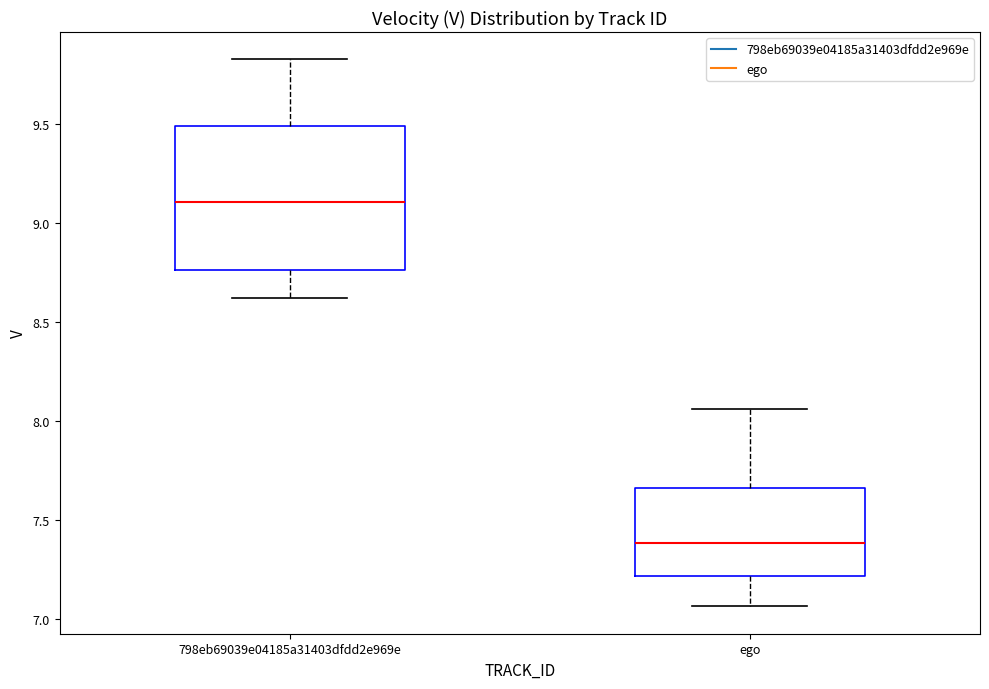

Where is the lower edge of the box for 798eb69039e04185a31403dfdd2e969e on the y-axis? The values are not printed on the chart, so give them approximately, as read against the axis.

8.75